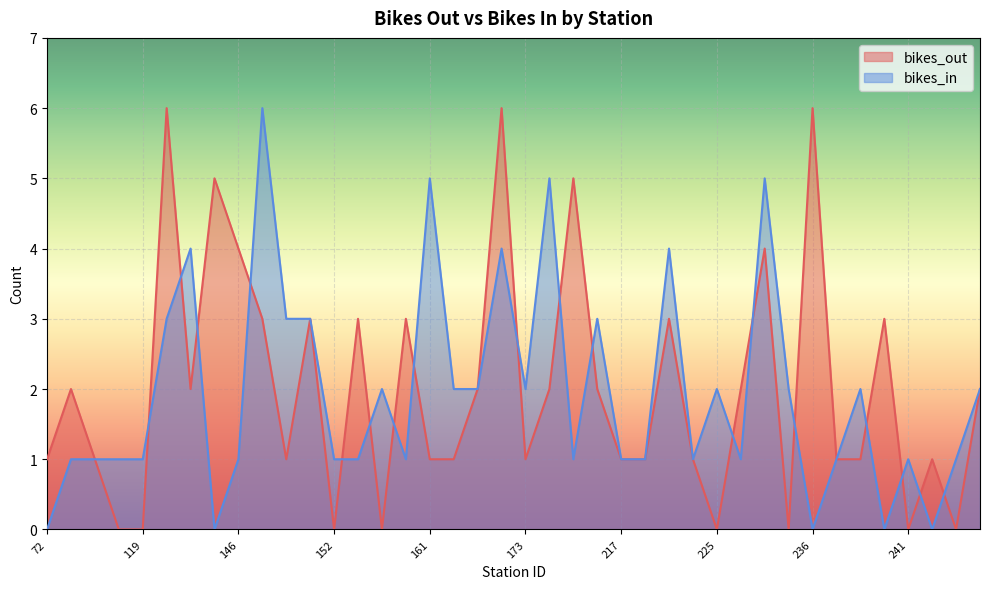

How many times do bikes_out and bikes_in cross each other?

18